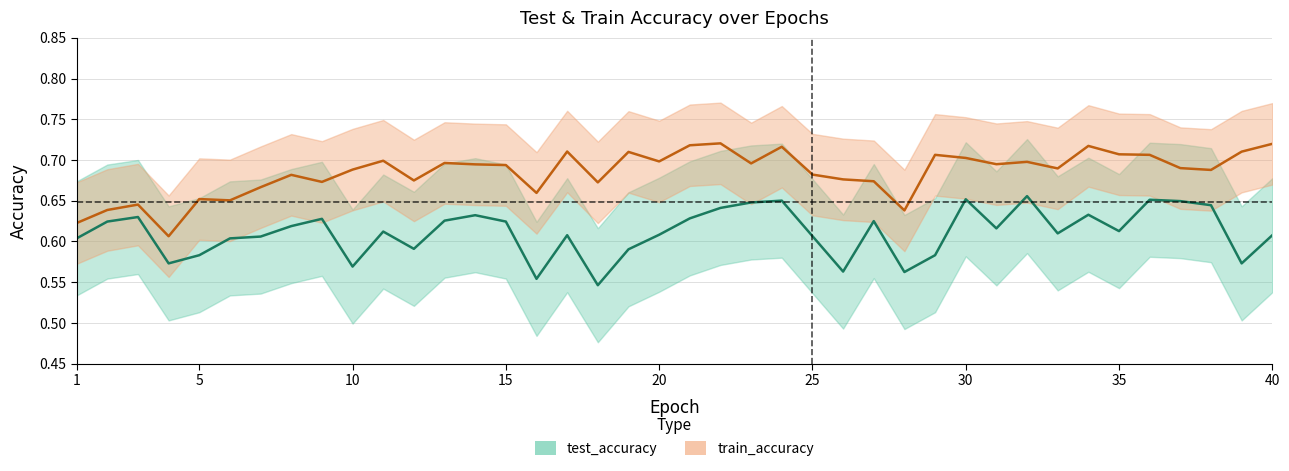

Which label corresponds to the smallest value in the chart?

18